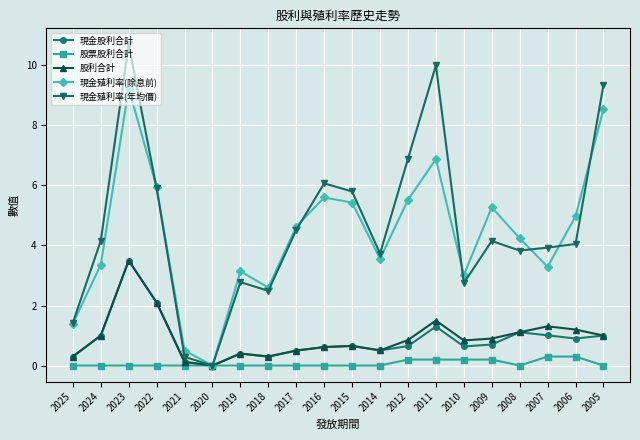

What is the total value across all series at 2018?

5.7